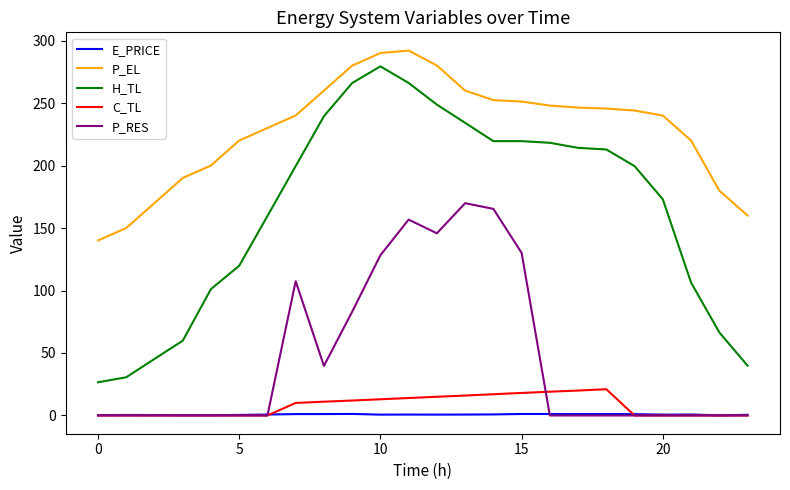

What is the difference between the second highest and second lowest values in the E_PRICE series?

0.9